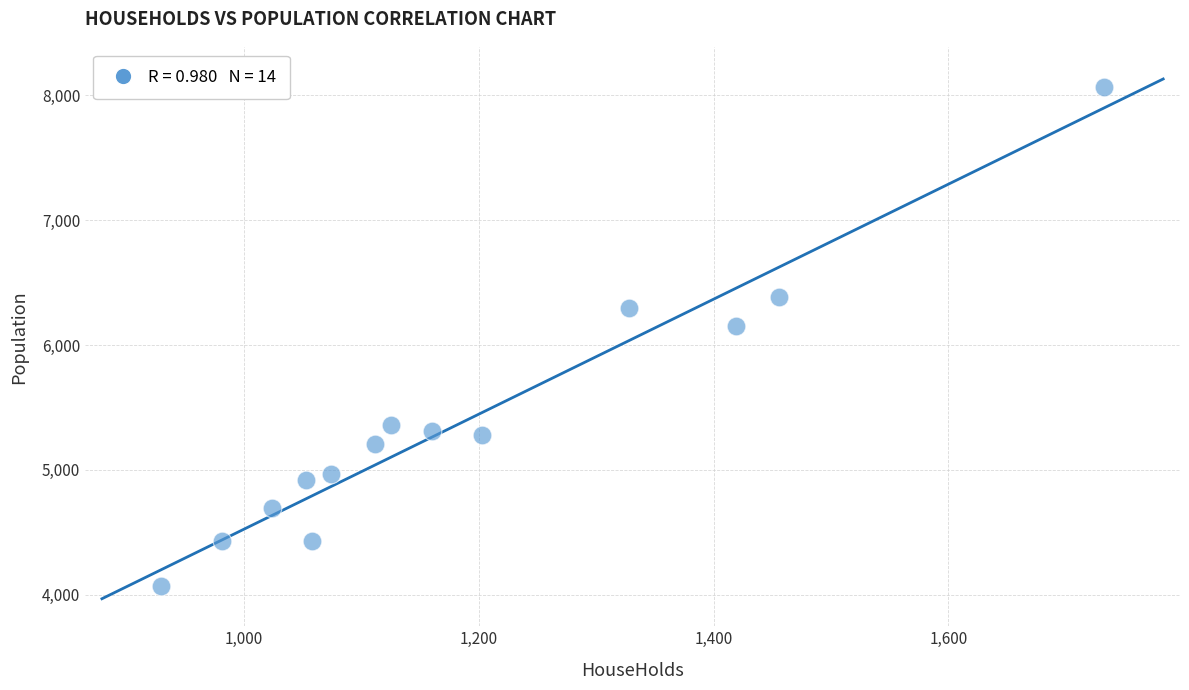

What Y value in the scatter plot is closest to 6066?

6153